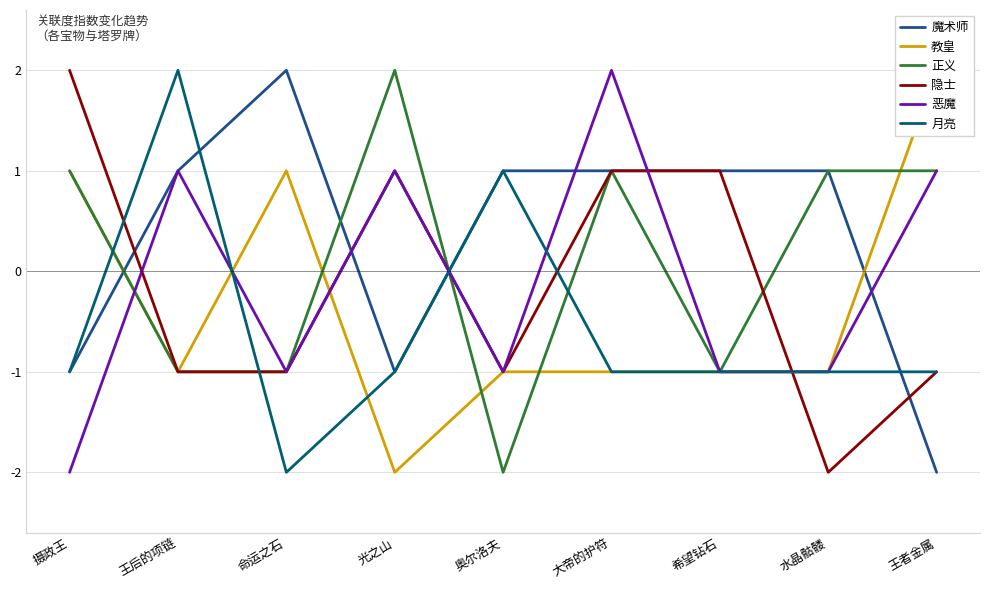

Which series has the largest range (max minus min)?

魔术师